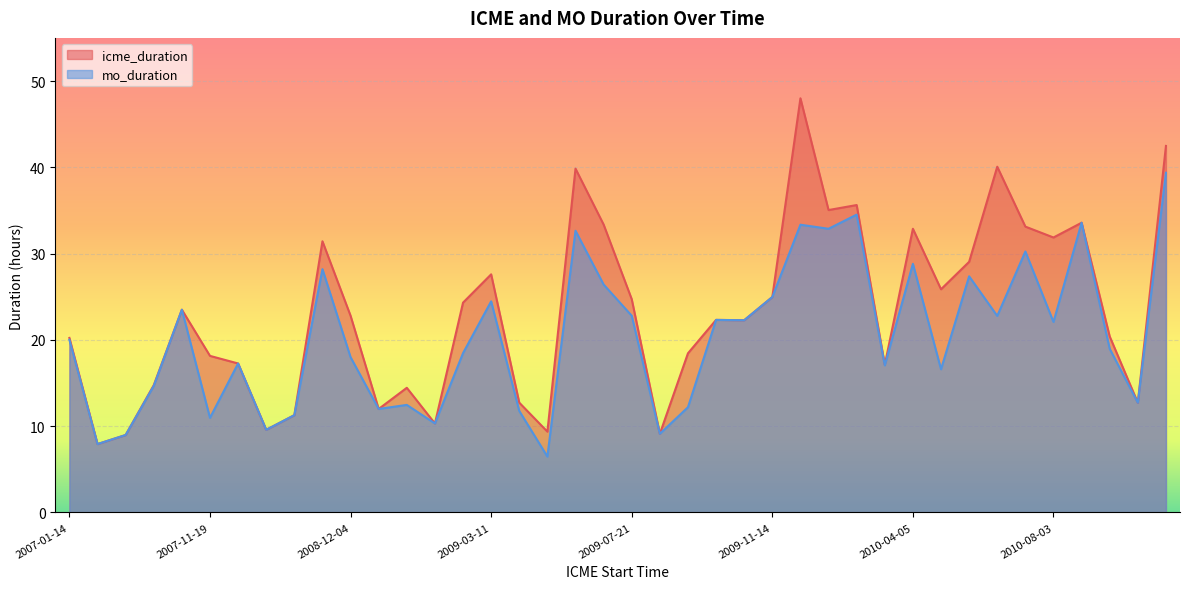

Reading left to right, transcribe all the data shown in this chart.

icme_duration: 20.2	7.9	9.0	14.8	23.5	18.1	17.3	9.6	11.3	31.4	22.8	12.0	14.4	10.3	24.3	27.6	12.7	9.4	39.9	33.4	24.7	9.1	18.4	22.3	22.3	25.0	48.0	35.0	35.6	17.1	32.9	25.9	29.1	40.1	33.1	31.9	33.6	20.4	12.7	42.5
mo_duration: 20.0	7.9	9.0	14.7	23.5	11.0	17.3	9.6	11.3	28.2	18.0	12.0	12.5	10.3	18.5	24.5	11.8	6.5	32.6	26.4	22.8	9.1	12.2	22.3	22.3	25.0	33.4	32.9	34.5	17.1	28.8	16.6	27.4	22.8	30.2	22.1	33.6	19.0	12.7	39.4